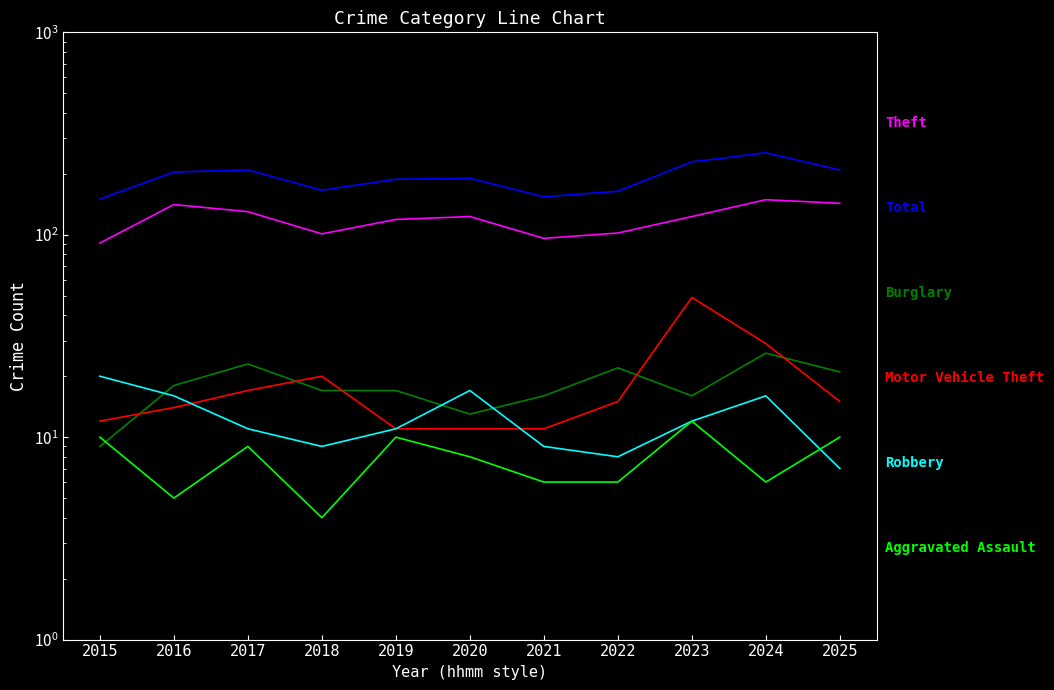

How many lines are shown in the chart?

6